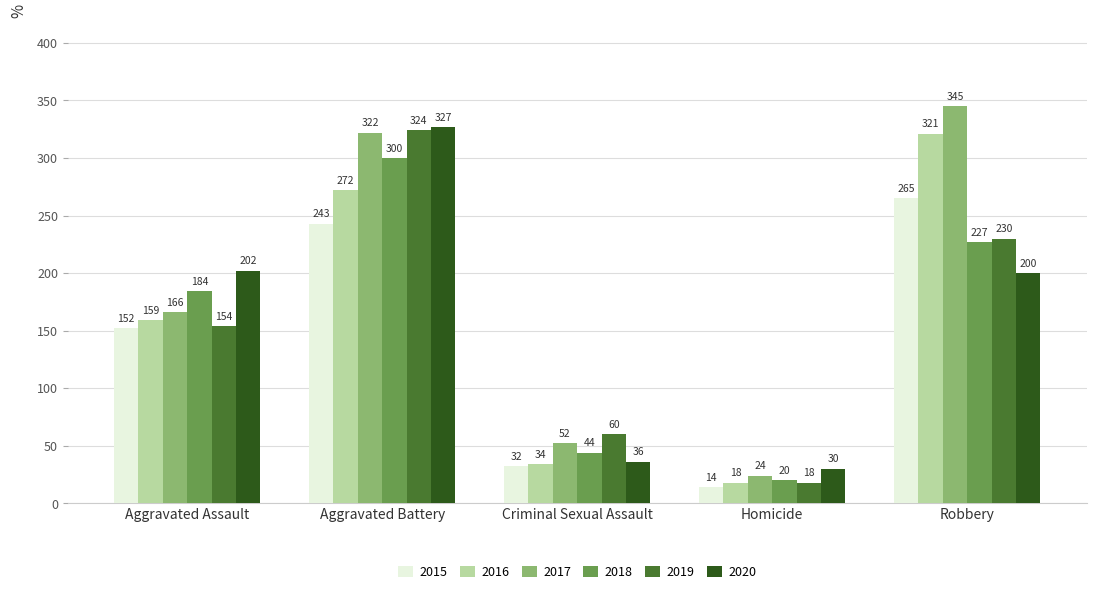

Rank the series at Aggravated Battery from lowest to highest value.

2015, 2016, 2018, 2017, 2019, 2020